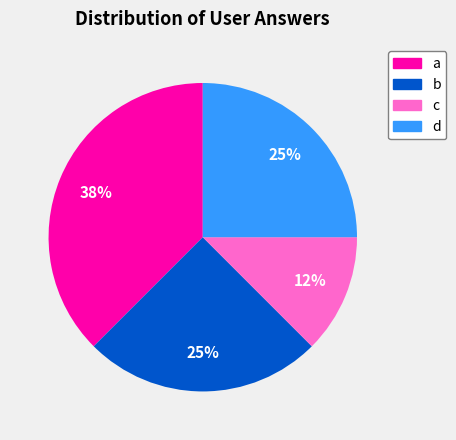

Is the sum of d and c greater than half?

No